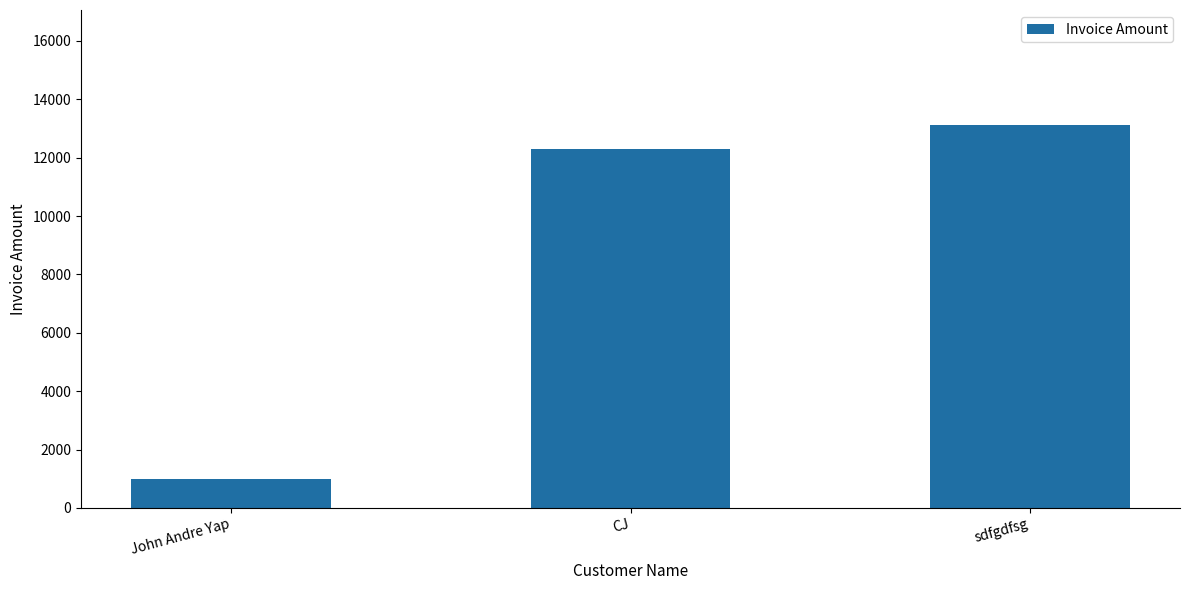

Rank the categories by value from lowest to highest.

John Andre Yap, CJ, sdfgdfsg